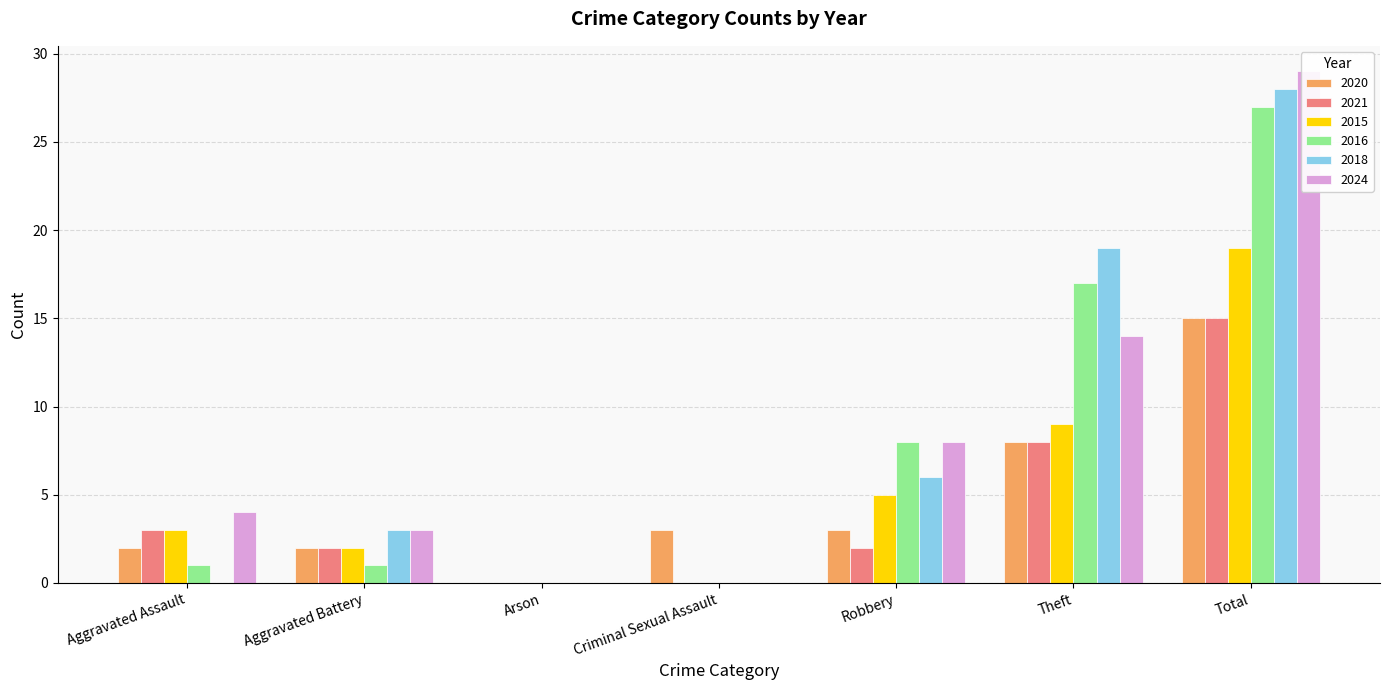

At which label is 2021 closest to 7?

Theft